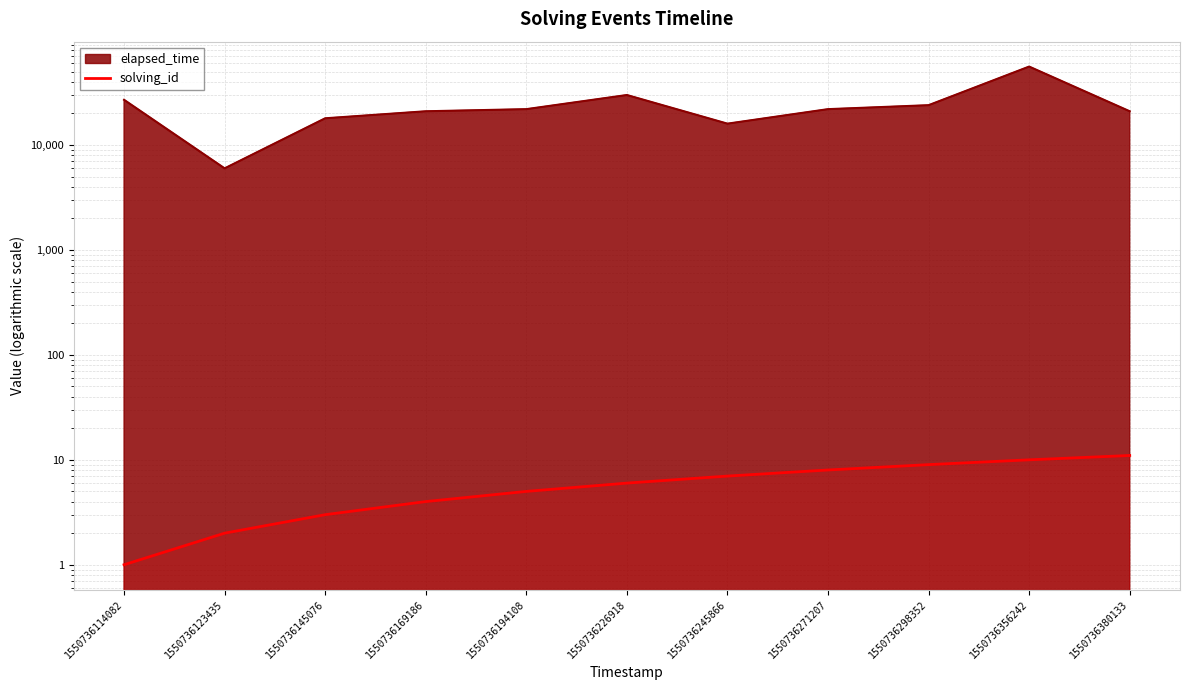

How many lines are shown in the chart?

1